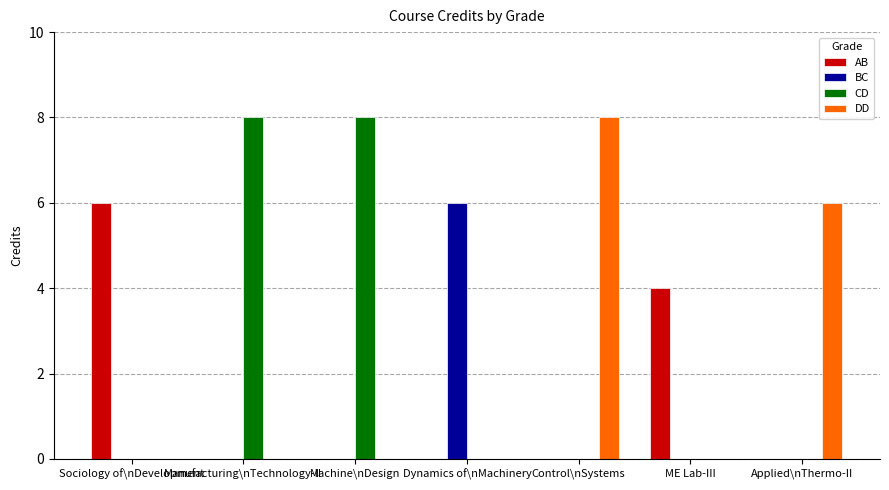

Count the CD values in the range 0 to 8.

7